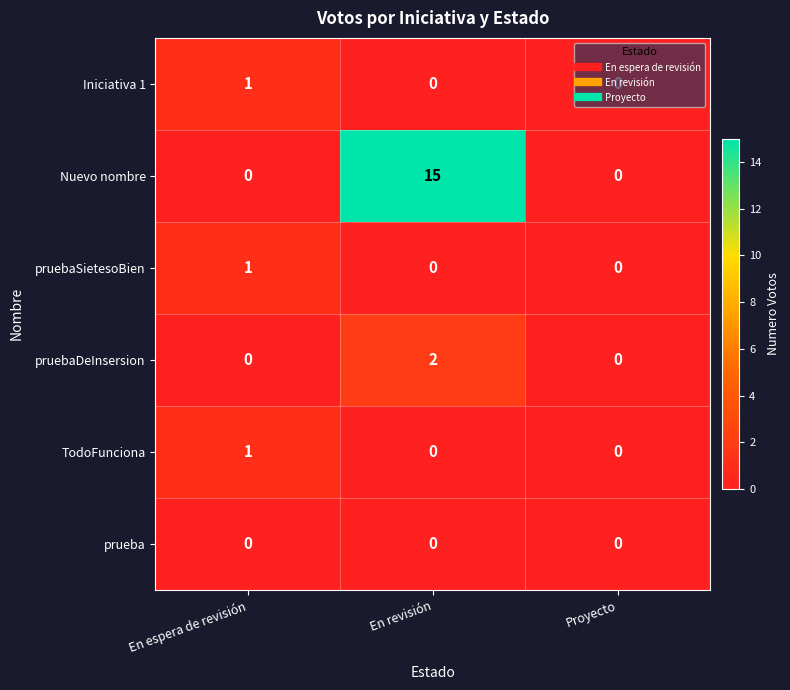

Between En revisión and Proyecto, which series saw the biggest shift?

Nuevo nombre